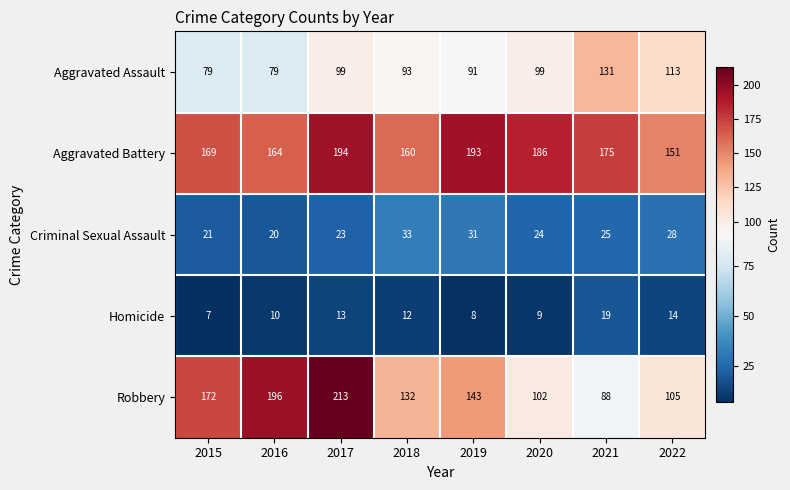

What is the greatest value displayed?

213